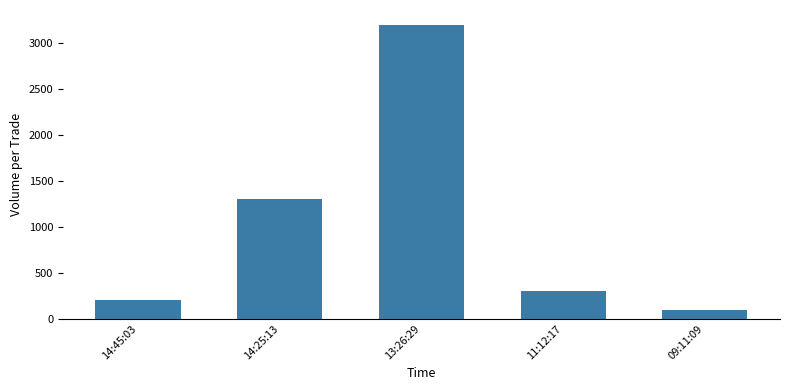

Reading right to left, what are all the values shown in this chart?

100	300	3200	1300	200